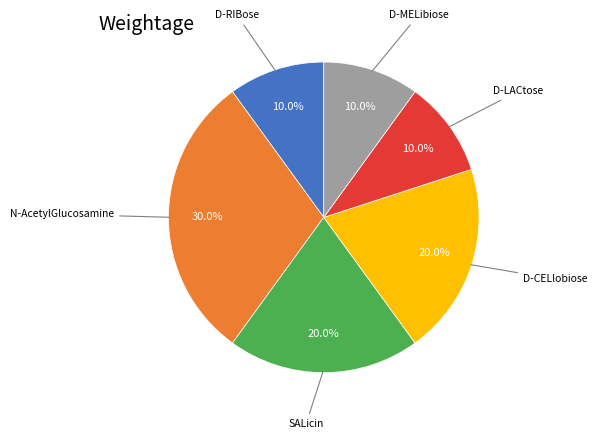

How many segments does this pie chart have?

6